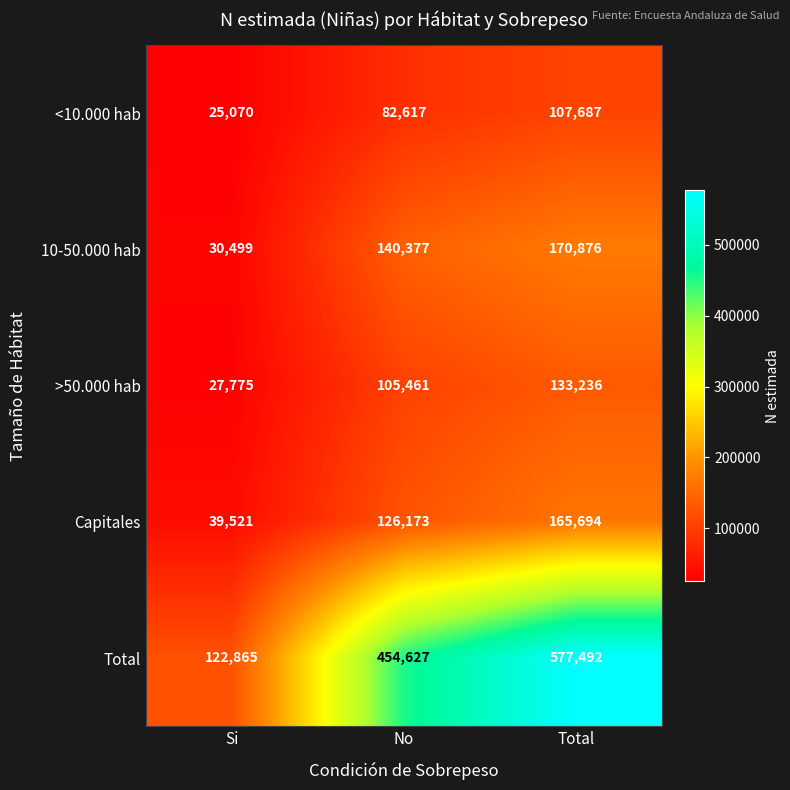

What is the difference between the Total values at Total and Si?

454627